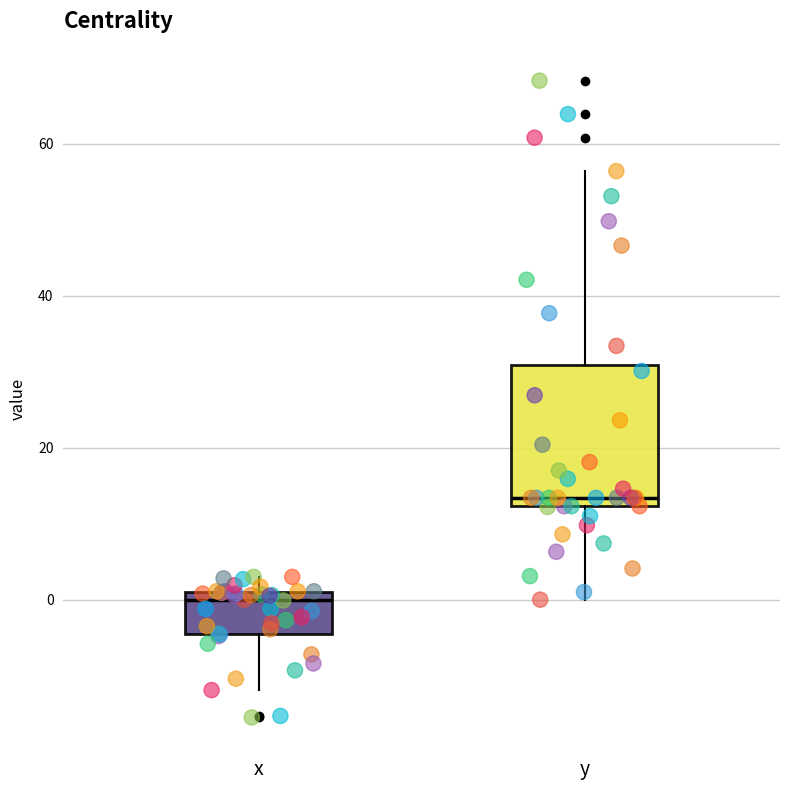

Which box is the tallest, from its lower edge to its upper edge?

y